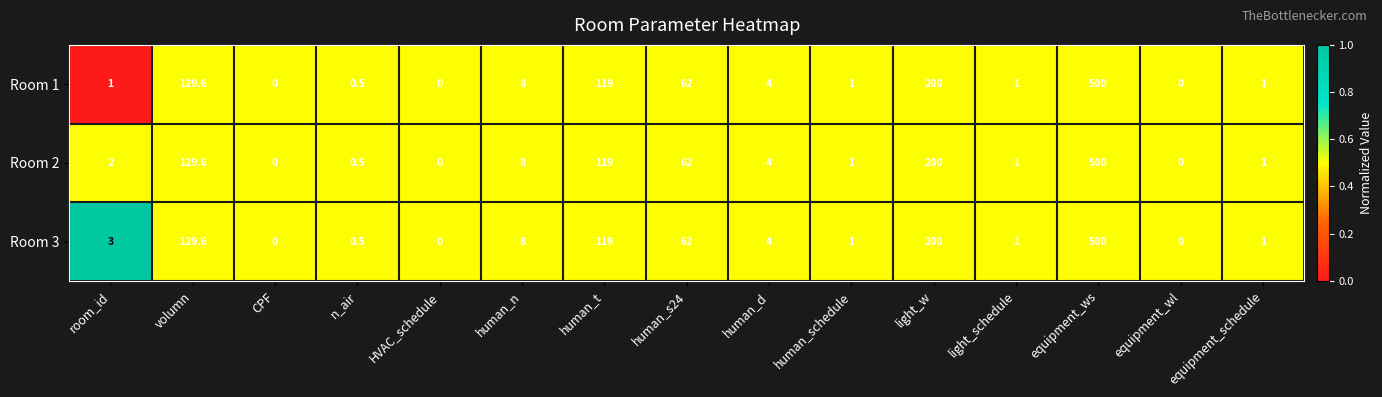

Read the Room 3 value at light_w.

200.0